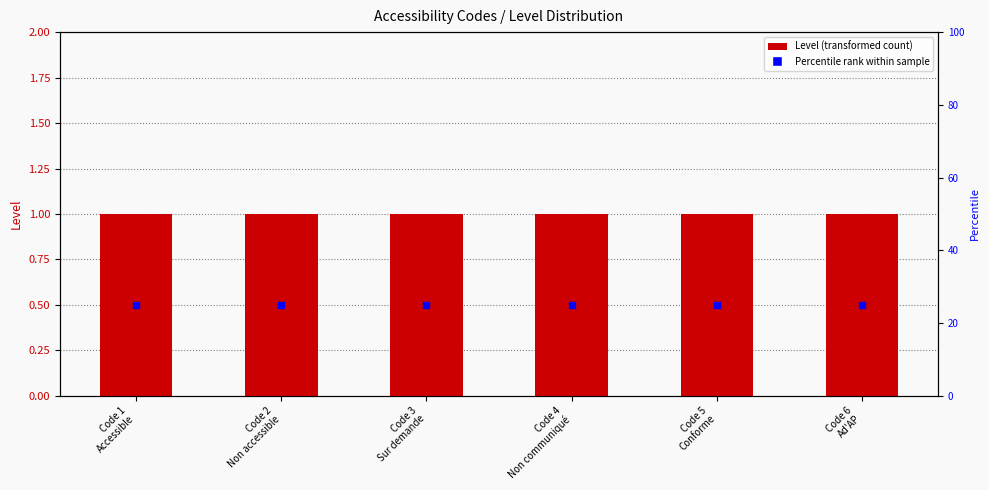

Is the value of Level at Code 3
Sur demande greater than the value of Percentile rank at Code 3
Sur demande?

No